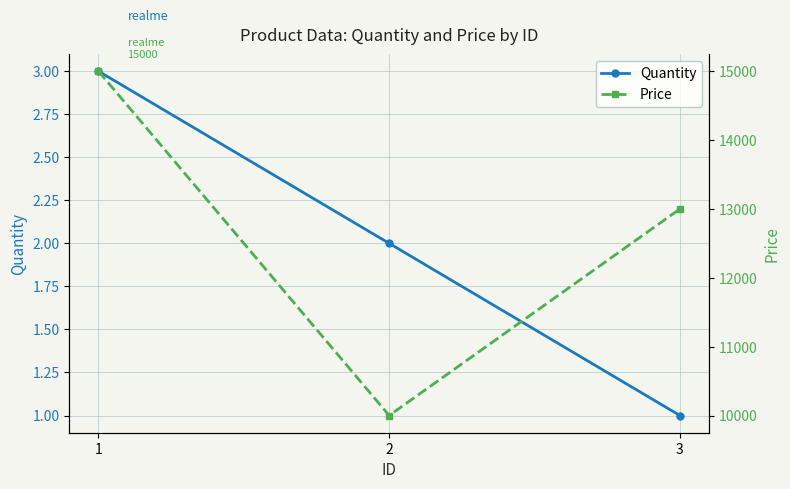

Where is Price nearest to the value 12500?

3